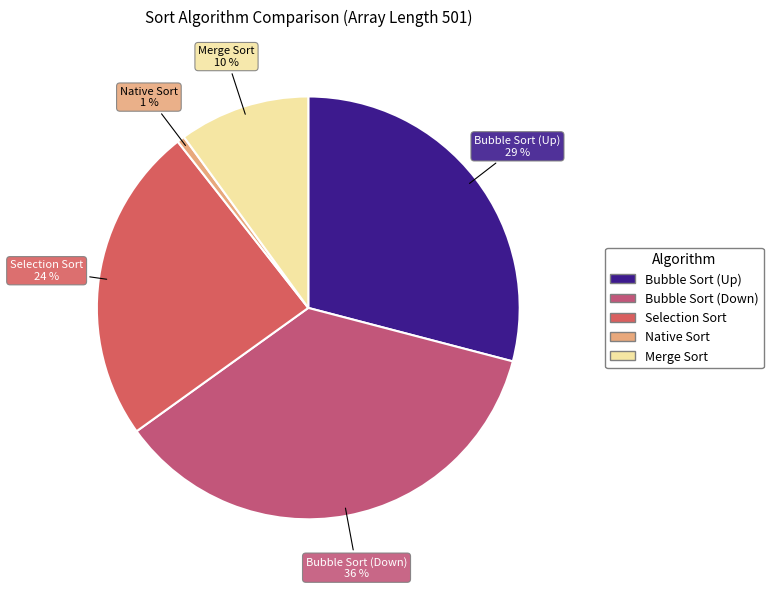

The Merge Sort slice represents 1% of the pie. True or false?

False